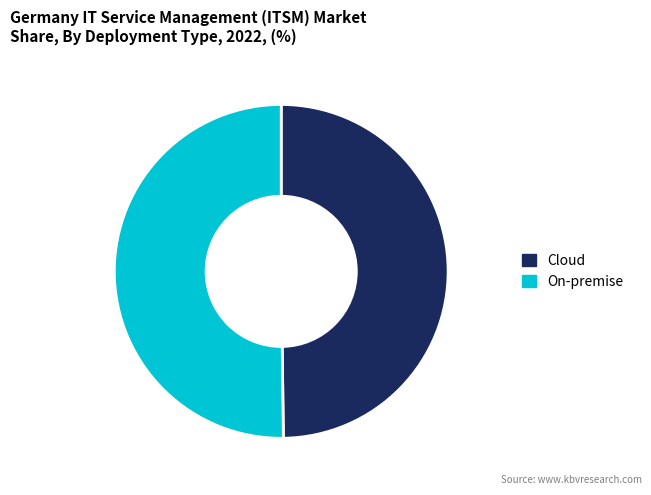

How many slices are in this pie chart?

2